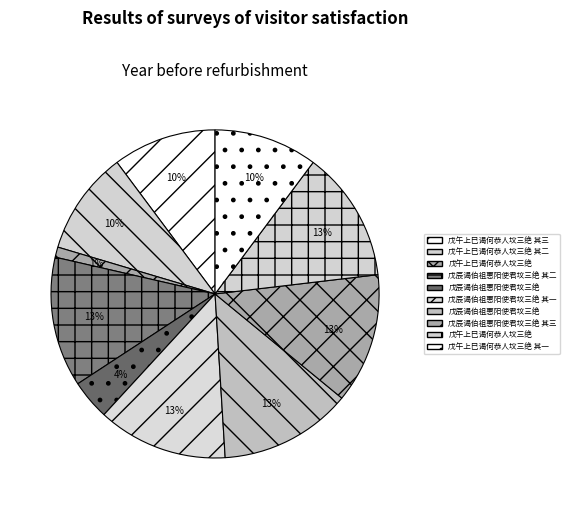

How many slices are in this pie chart?

10